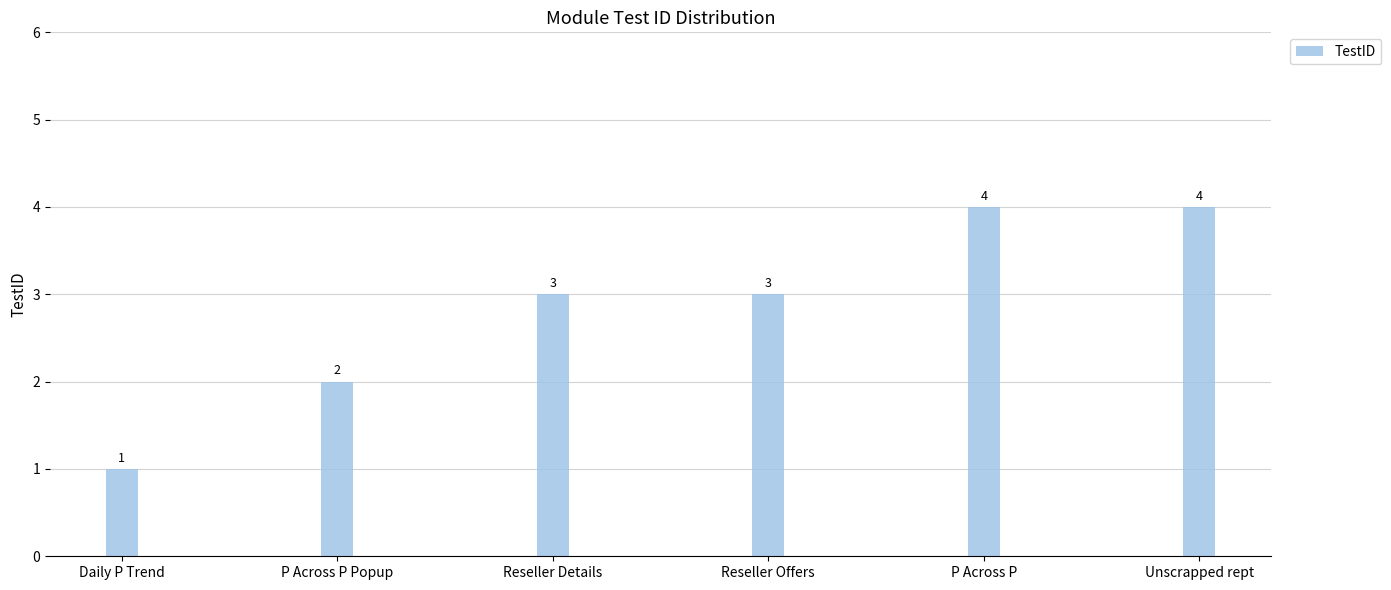

What is the sum of all values?

17